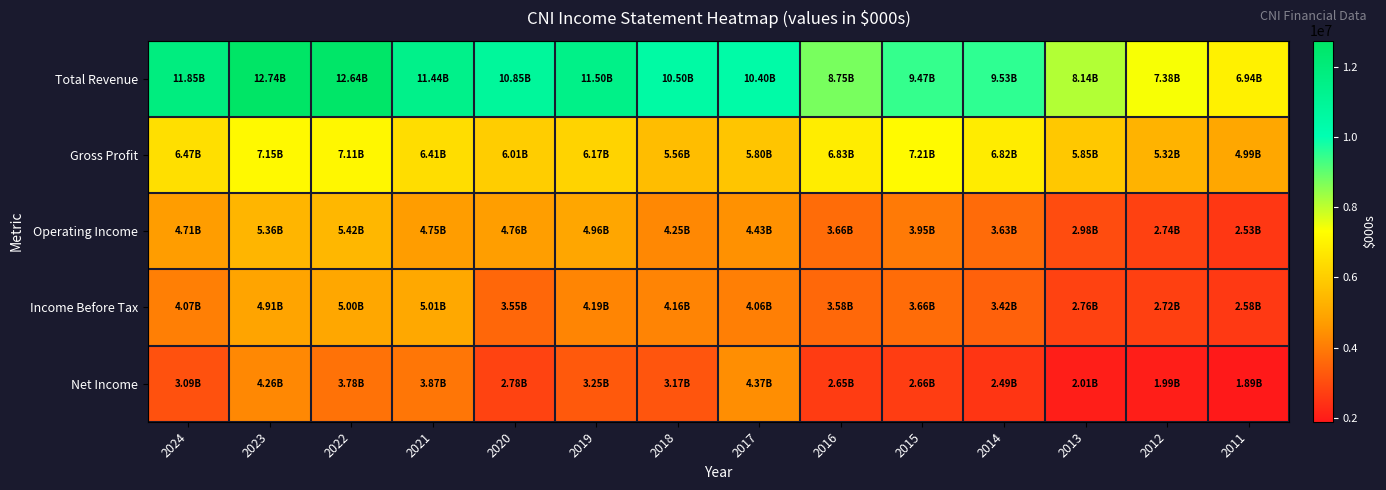

Reading left to right, what are all the values shown in this chart?

Total Revenue: 2024=11847000	2023=12742400	2022=12639800	2021=11439800	2020=10845200	2019=11500800	2018=10495100	2017=10398900	2016=8751000	2015=9469100	2014=9525800	2013=8140800	2012=7382600	2011=6935600
Gross Profit: 2024=6472600	2023=7153400	2022=7110100	2021=6411000	2020=6005300	2019=6167100	2018=5564500	2017=5797900	2016=6829500	2015=7206000	2014=6822100	2013=5854500	2012=5319600	2011=4990400
Operating Income: 2024=4711400	2023=5358000	2022=5421800	2021=4748400	2020=4758300	2019=4962900	2018=4246900	2017=4431900	2016=3658300	2015=3954000	2014=3630100	2013=2981500	2012=2742400	2011=2532100
Income Before Tax: 2024=4067200	2023=4912800	2022=4997000	2021=5011500	2020=3548100	2019=4185700	2018=4164000	2017=4058000	2016=3582000	2015=3659700	2014=3422800	2013=2762900	2012=2722300	2011=2578200
Net Income: 2024=3091400	2023=4259300	2022=3781500	2021=3871200	2020=2782100	2019=3250500	2018=3171800	2017=4372900	2016=2646300	2015=2656500	2014=2486300	2013=2010800	2012=1994500	2011=1887500